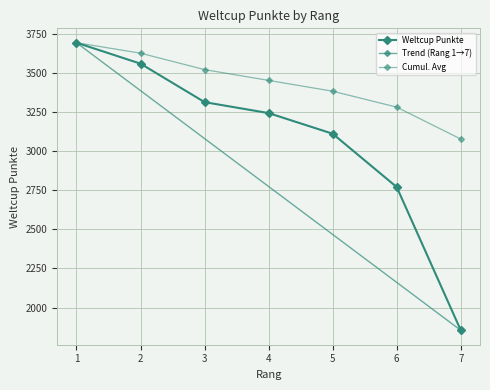

What is the average value?

3078